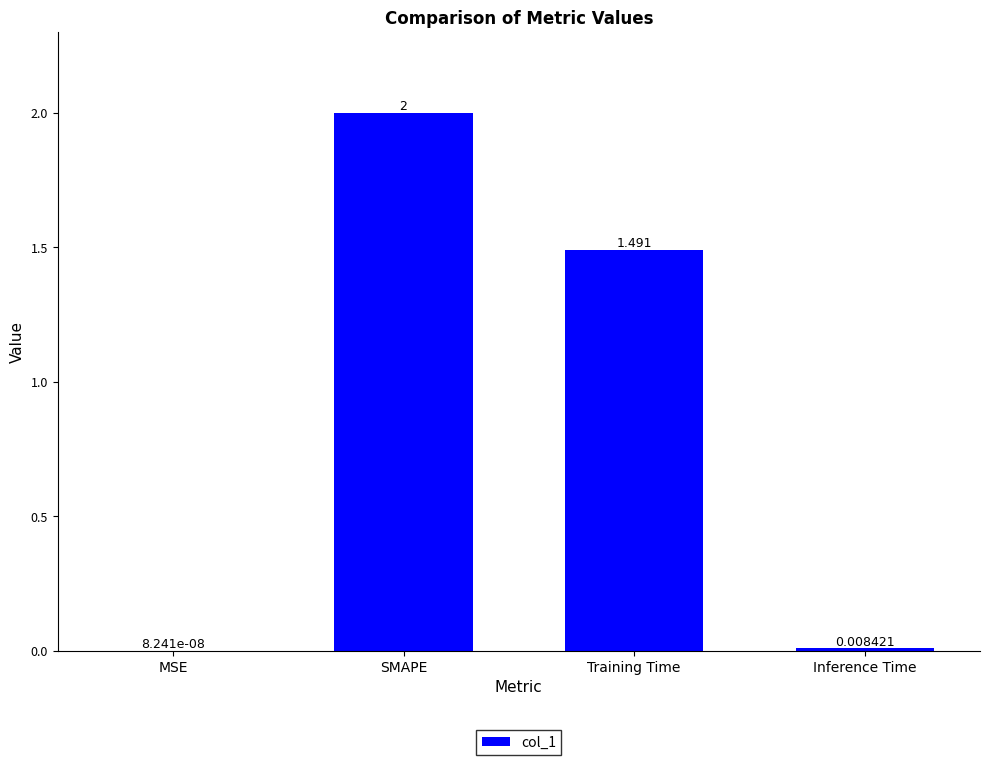

Between Training Time and SMAPE, which is larger?

SMAPE